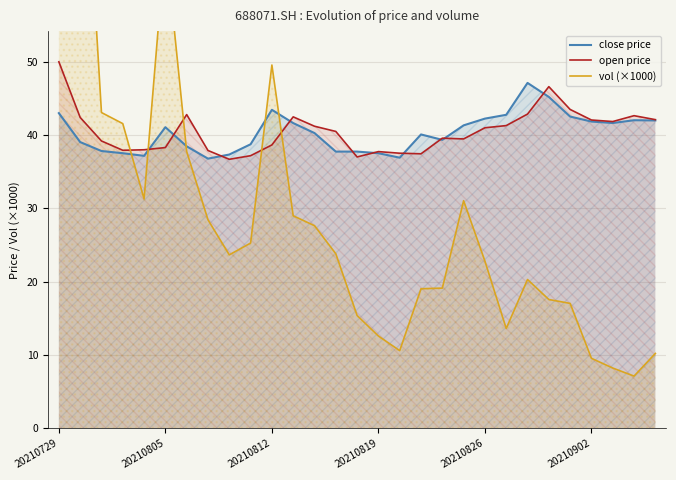

List the series in order of their peak value, highest first.

vol (×1000), open price, close price